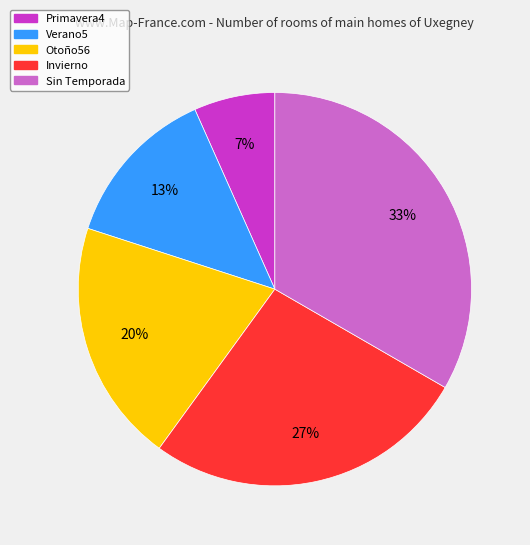

Which has a higher value, Sin Temporada or Otoño56?

Sin Temporada